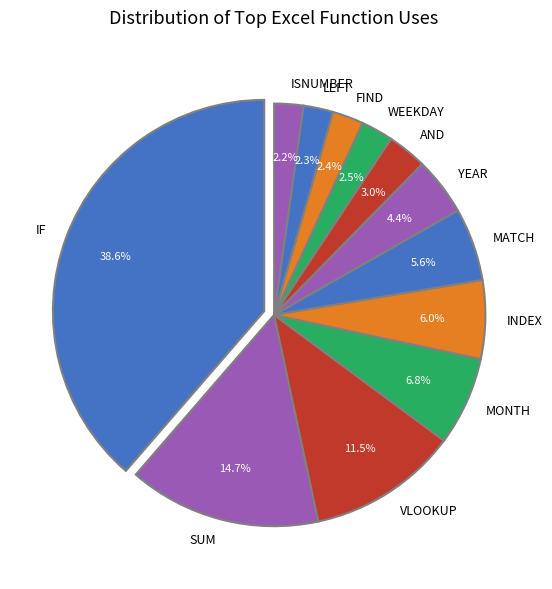

What is the largest slice in the pie chart?

IF